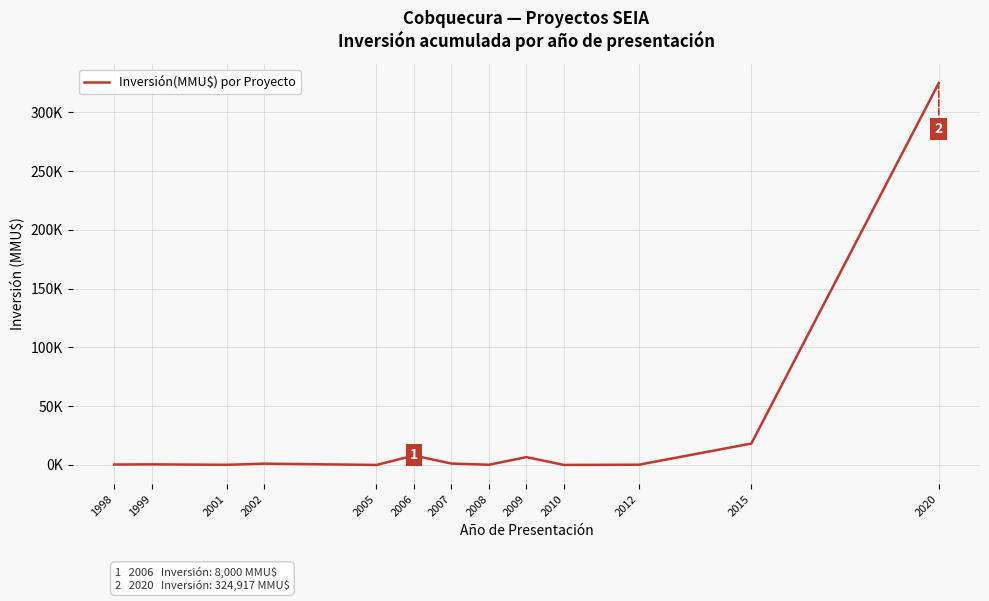

What is the sum of the values at 2007 and 2005?

1164